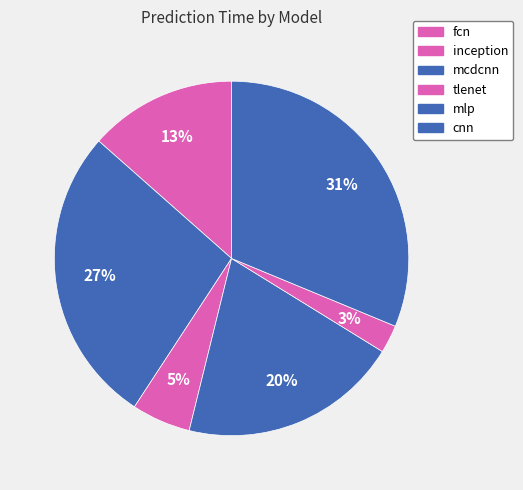

Is the sum of tlenet and fcn greater than half?

No